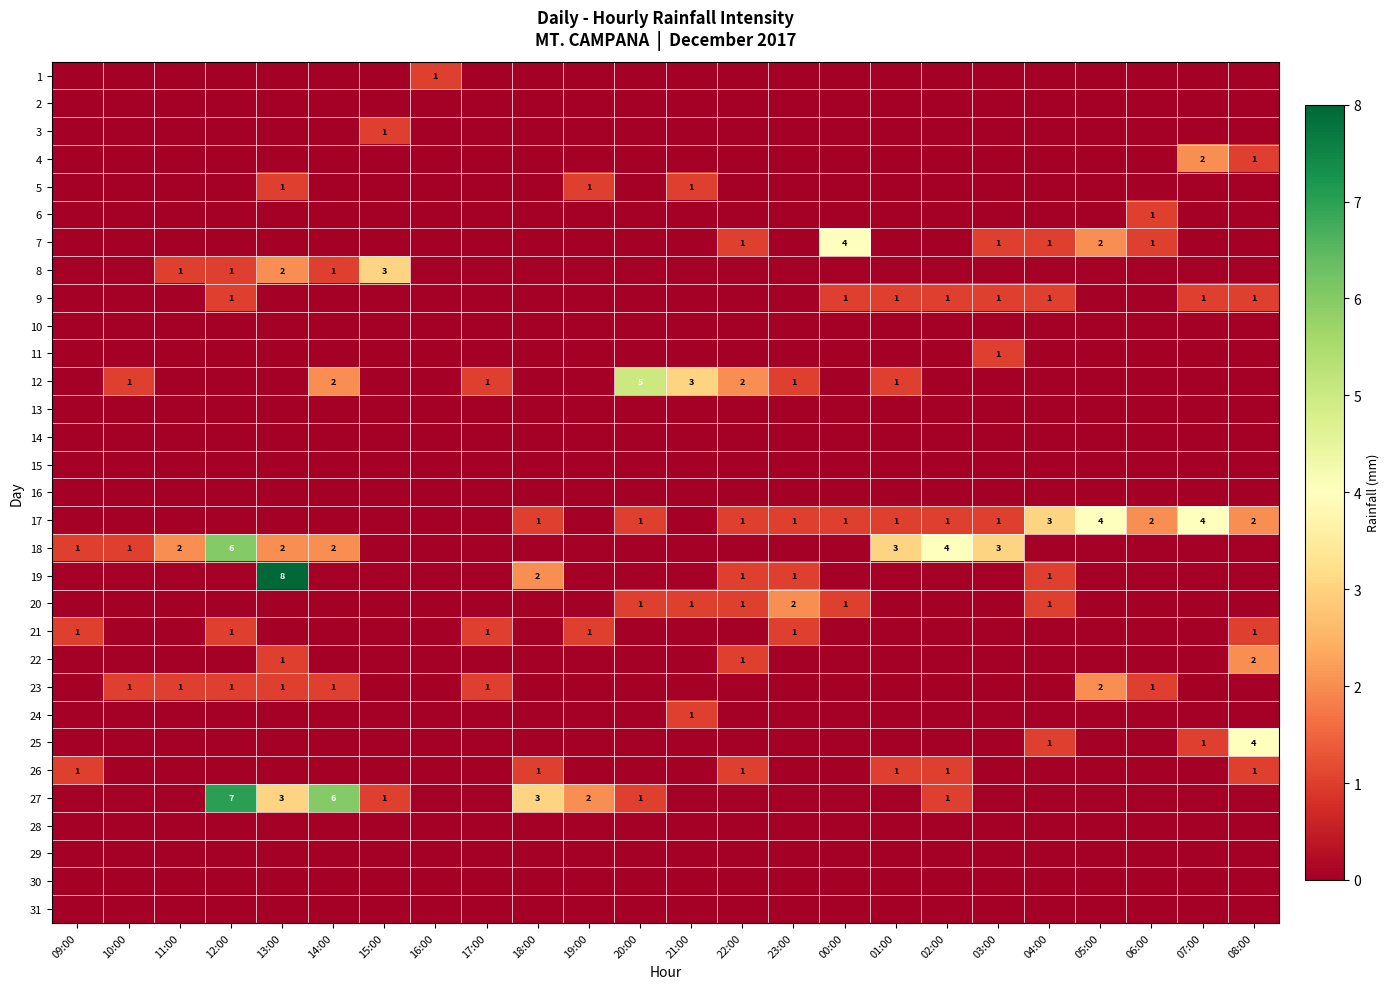

Is it true that 4 equals 1 at 08:00?

True